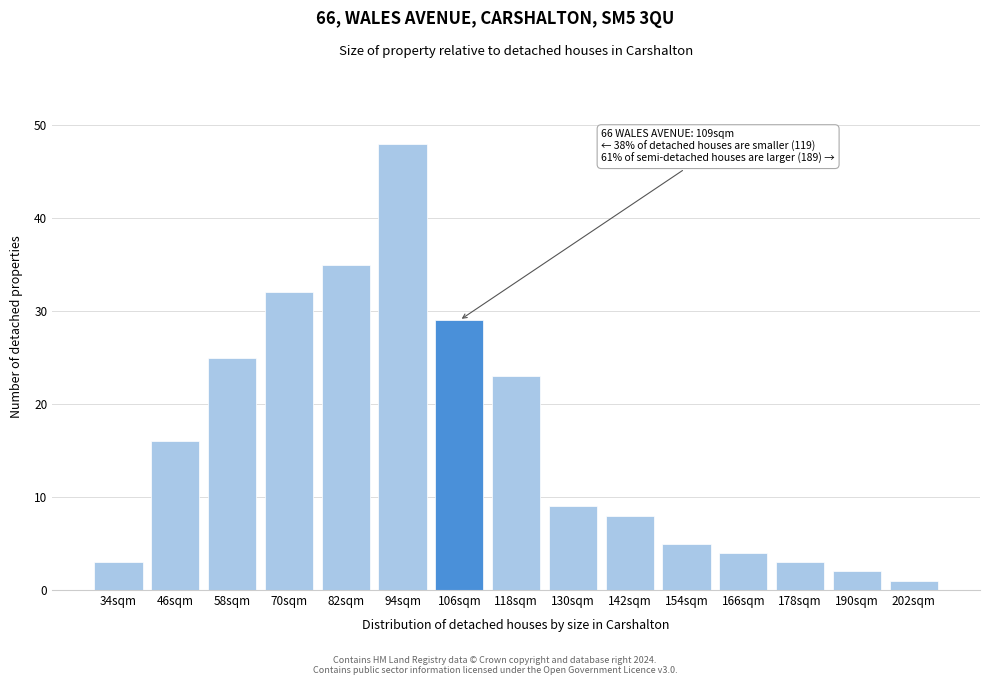

Reading left to right, transcribe all the data shown in this chart.

34sqm=3	46sqm=16	58sqm=25	70sqm=32	82sqm=35	94sqm=48	106sqm=29	118sqm=23	130sqm=9	142sqm=8	154sqm=5	166sqm=4	178sqm=3	190sqm=2	202sqm=1